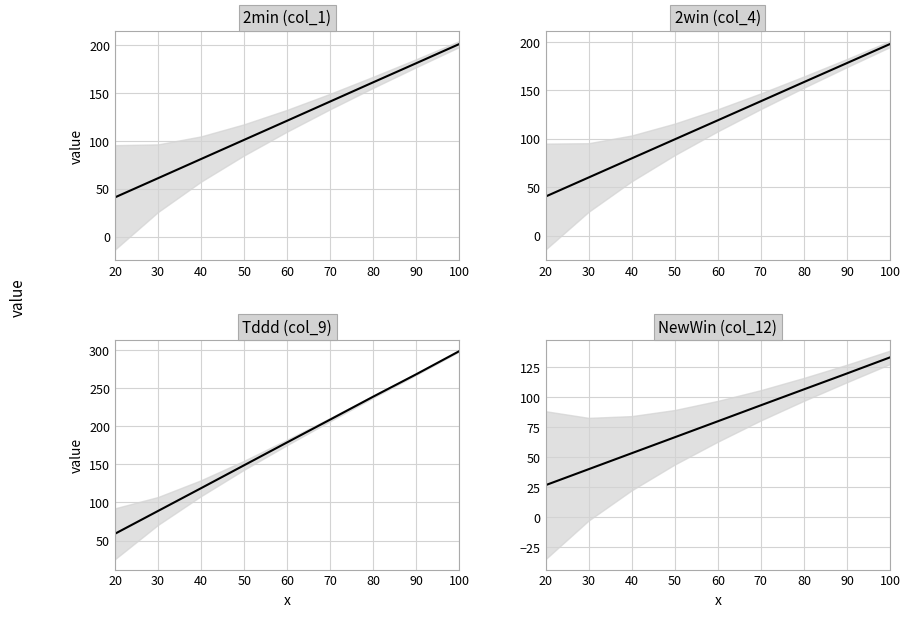

What is the value of the 2min (col_1) point at the 5th from the left?

121.1